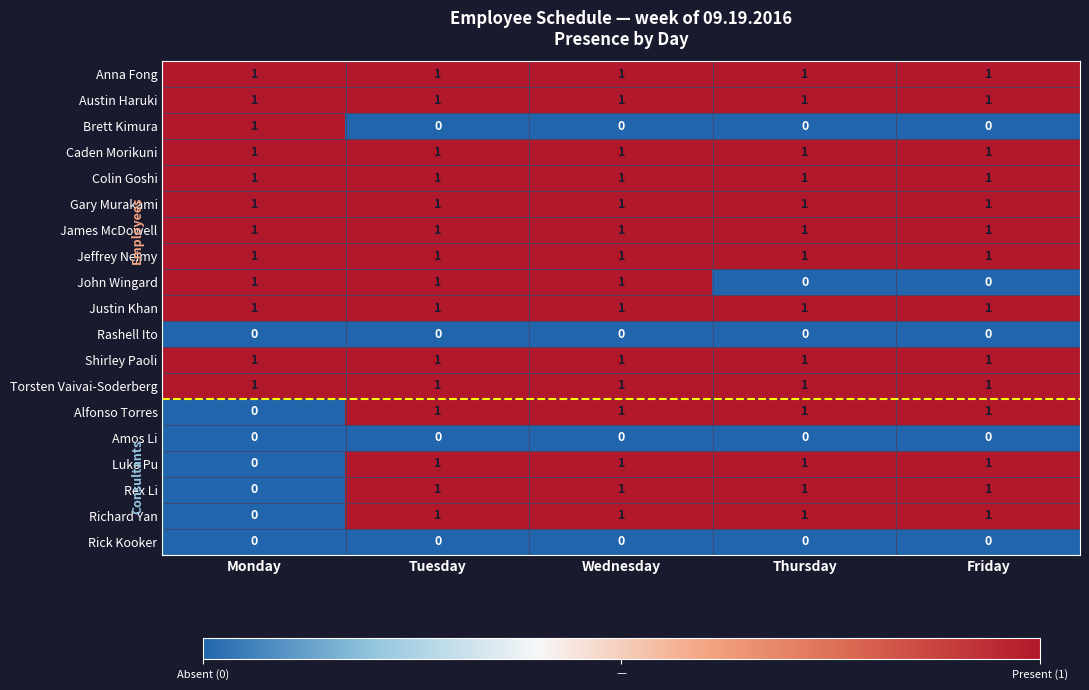

What is the spread (max minus min) of values at Friday?

1